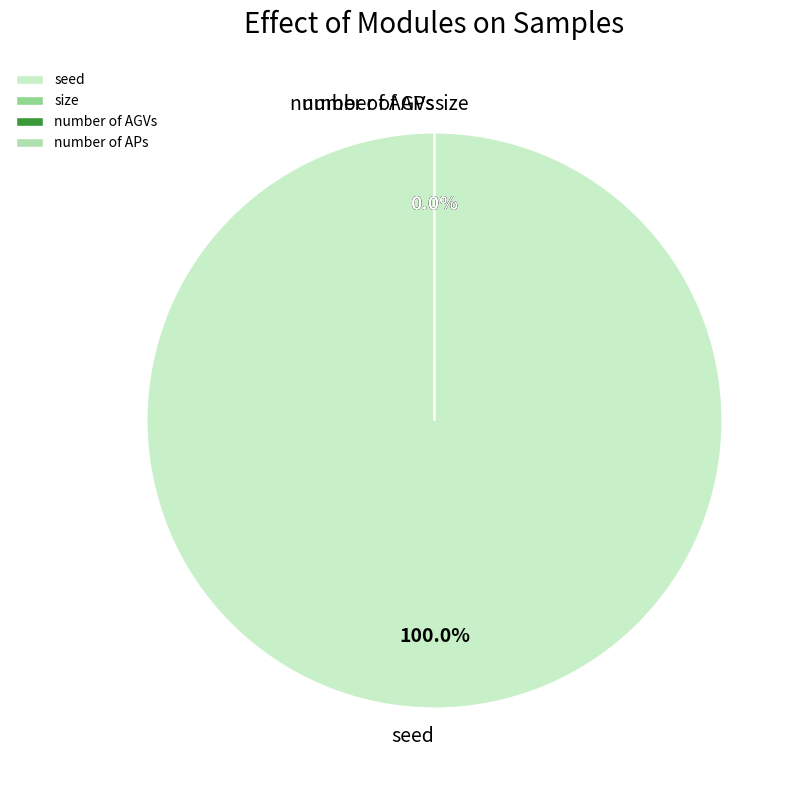

Which slice represents more than half of the pie?

seed